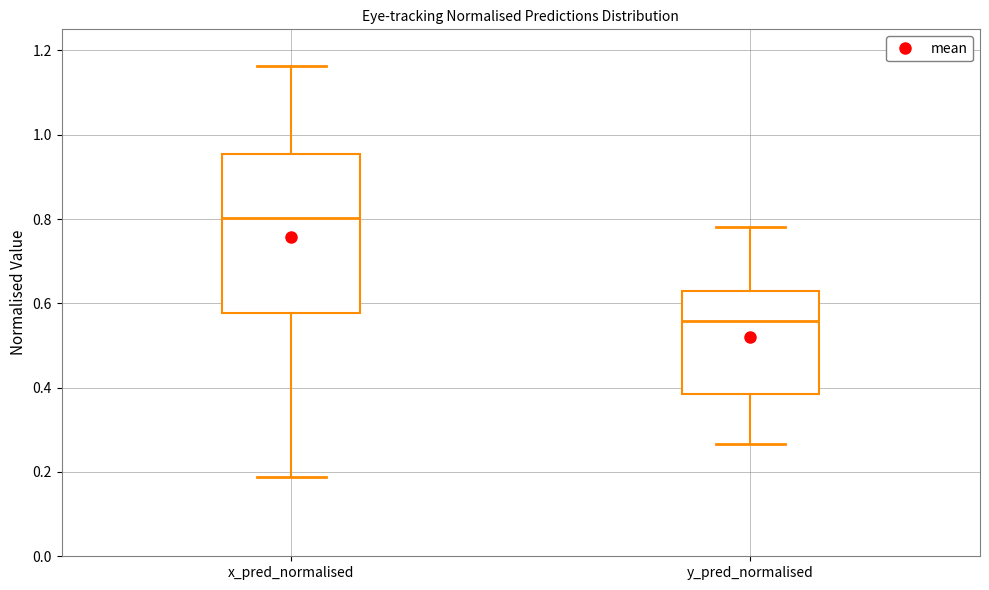

Which box's median line is the highest?

x_pred_normalised